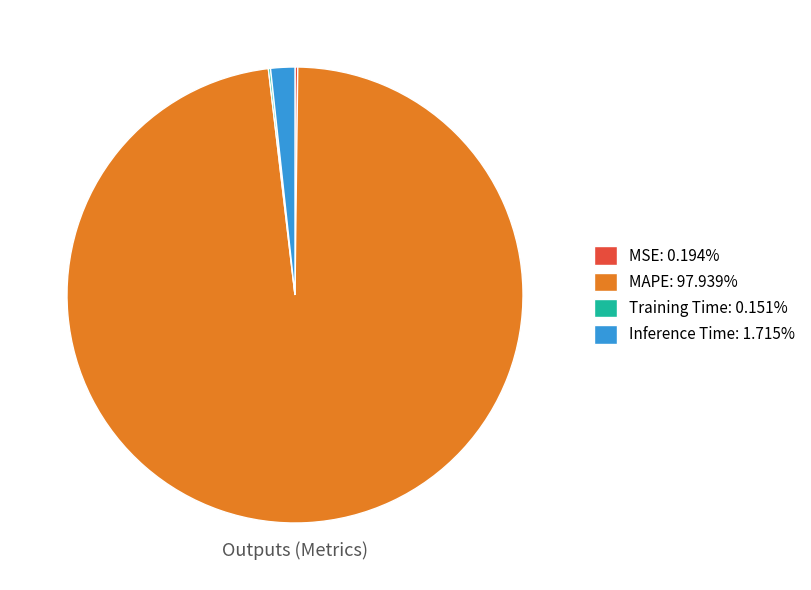

Which category has the biggest portion of the pie?

MAPE